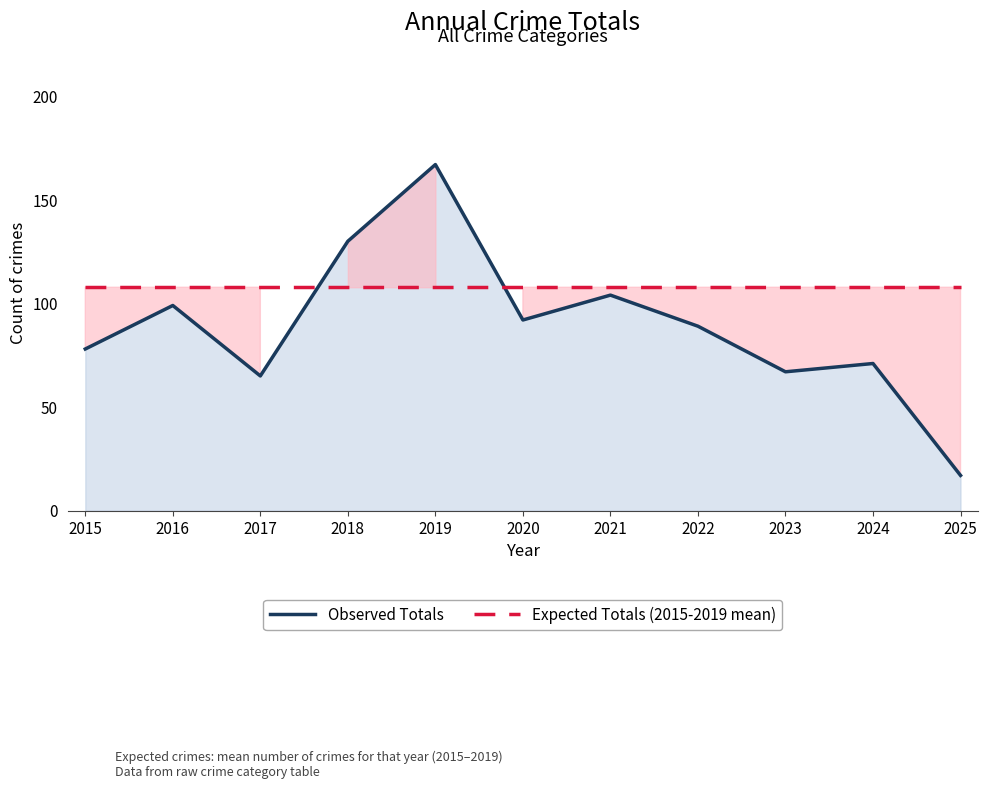

What are all the series names shown in the legend?

Observed Totals, Expected Totals (2015-2019 mean)